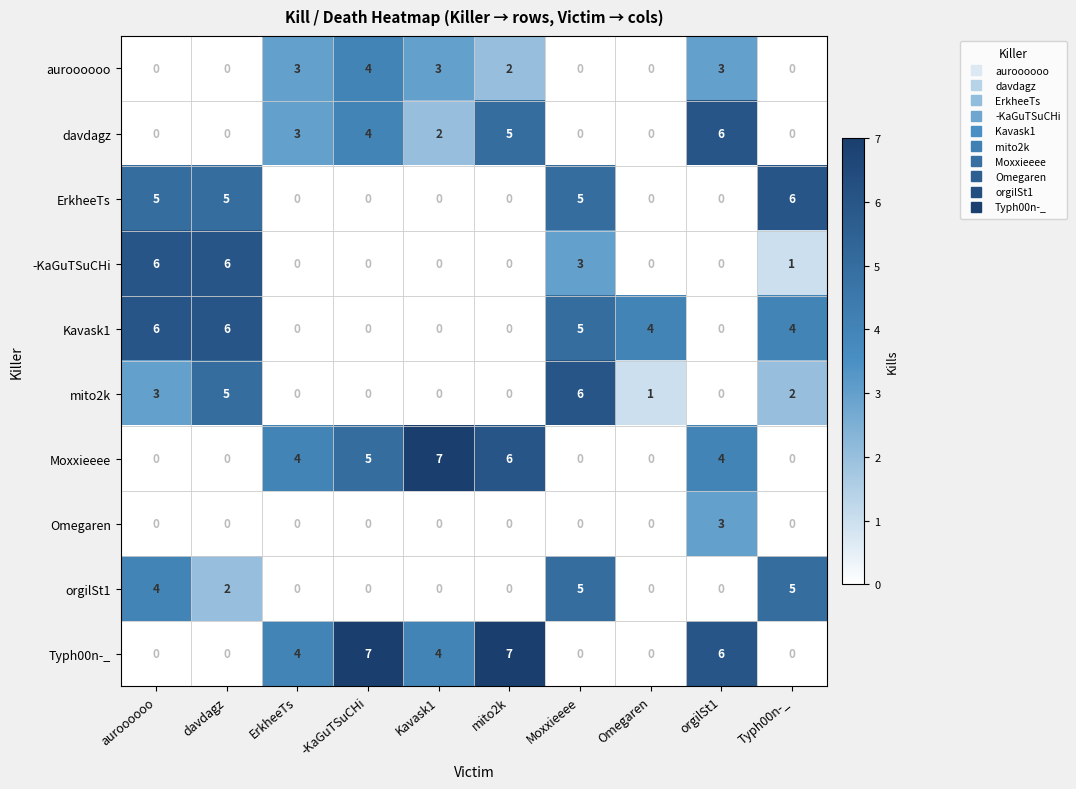

What is the spread (max minus min) of values at Moxxieeee?

6